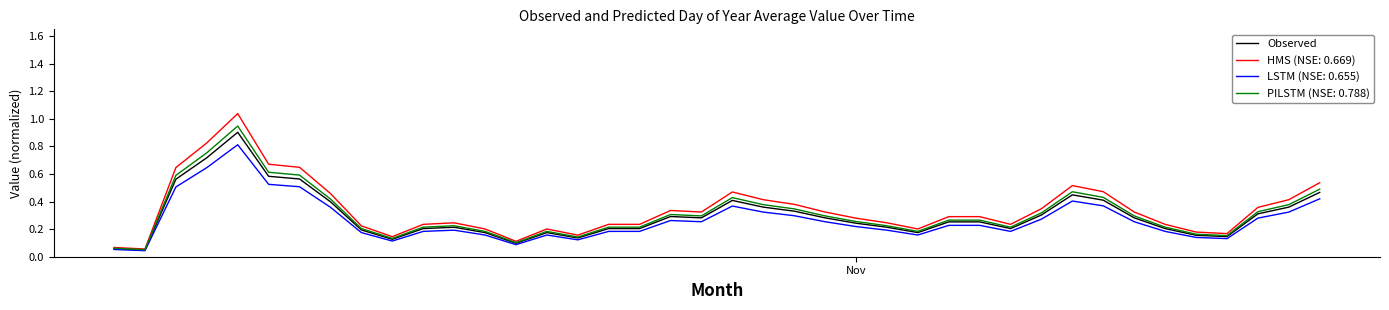

Which series has the widest spread of values?

HMS (NSE: 0.669)